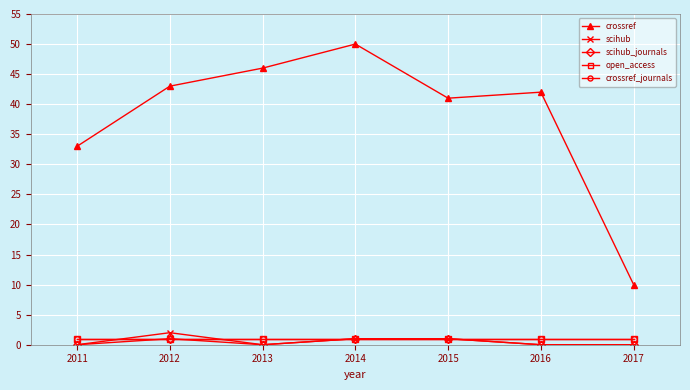

How many lines are shown in the chart?

5